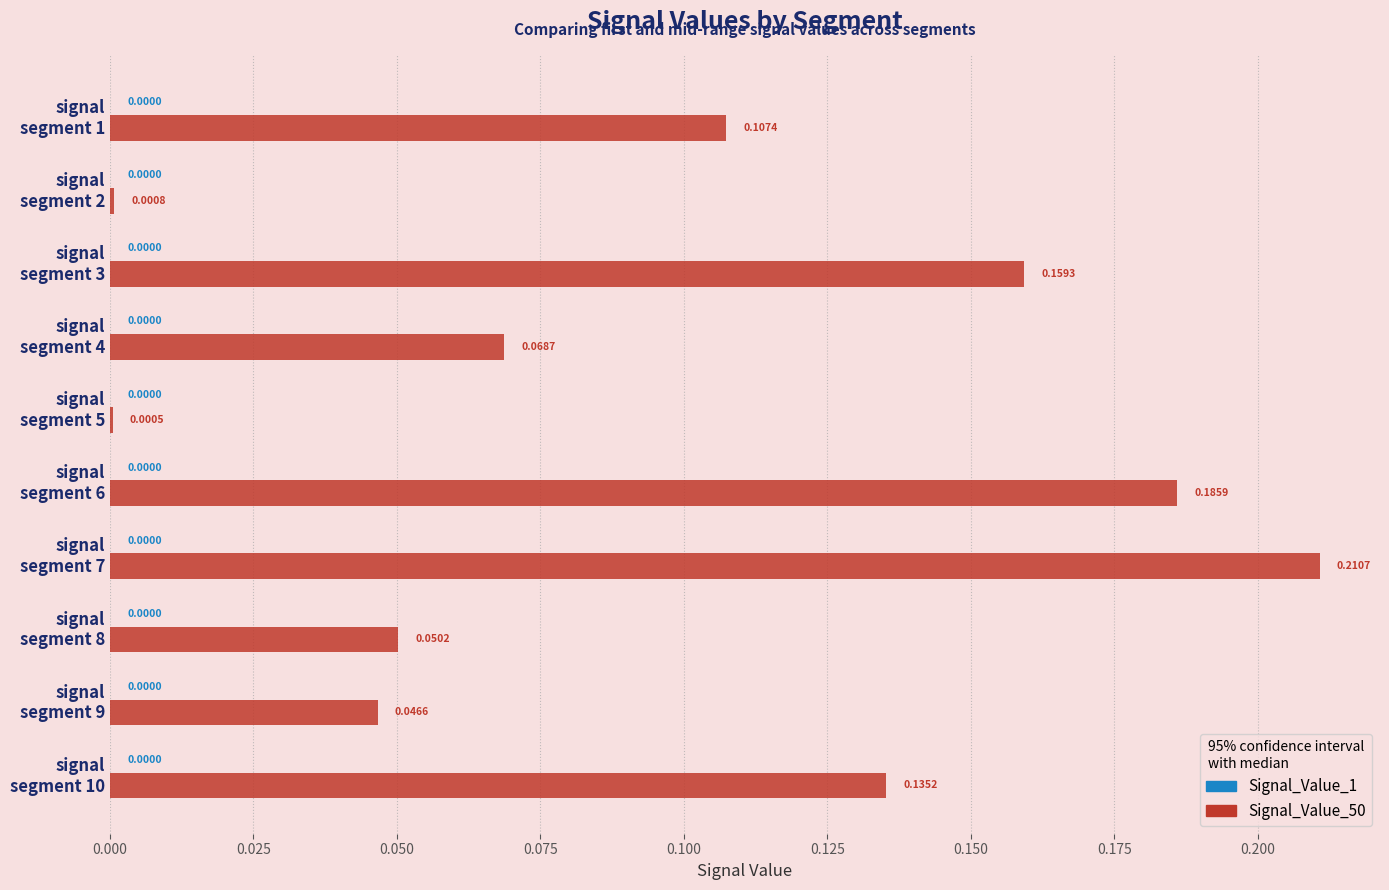

How many series are shown in this chart?

2